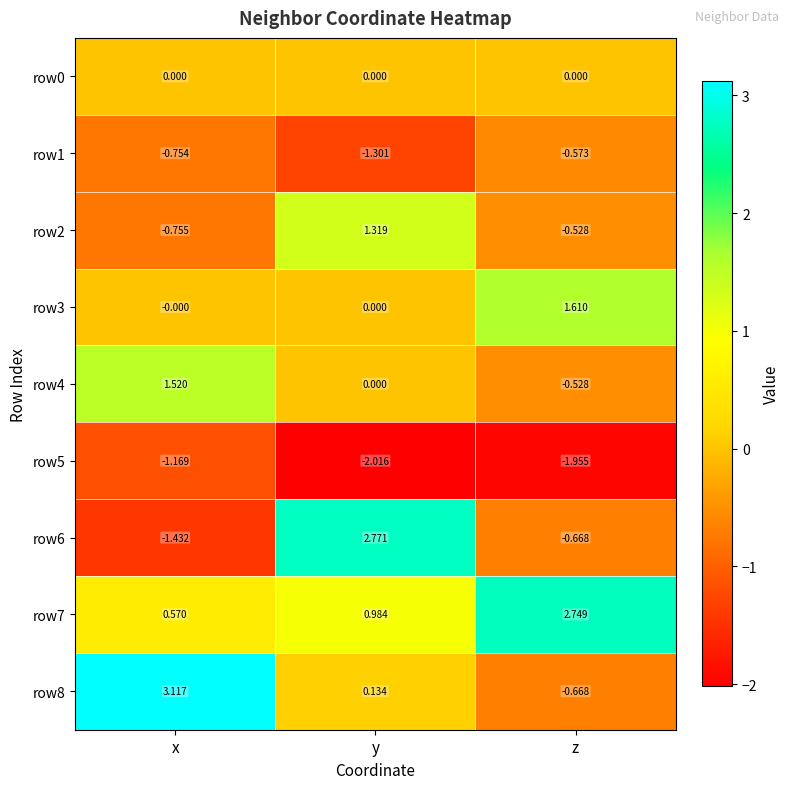

At which category is the sum across all series the highest?

y